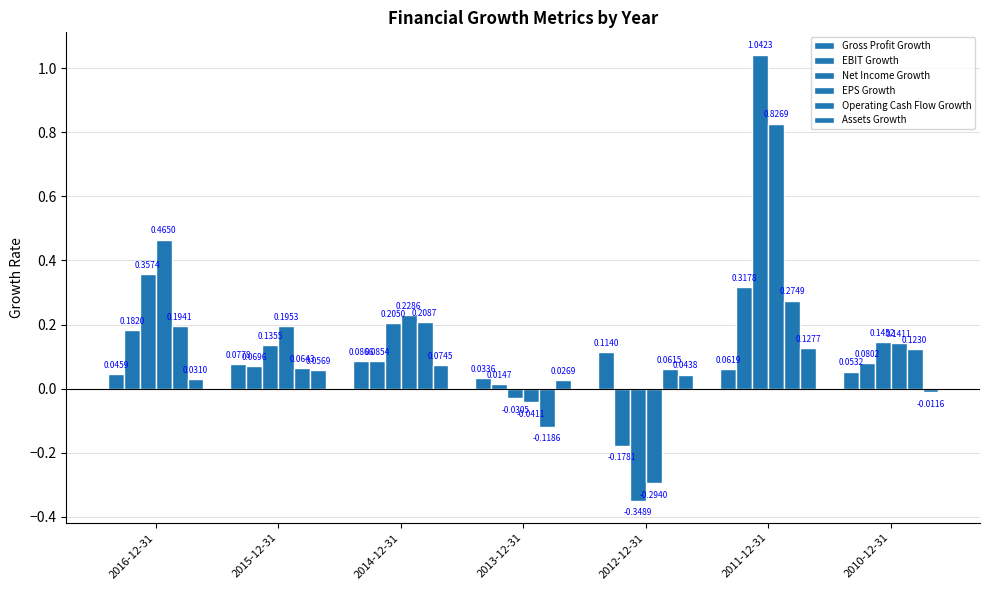

How many data points in Operating Cash Flow Growth are less than 0?

1